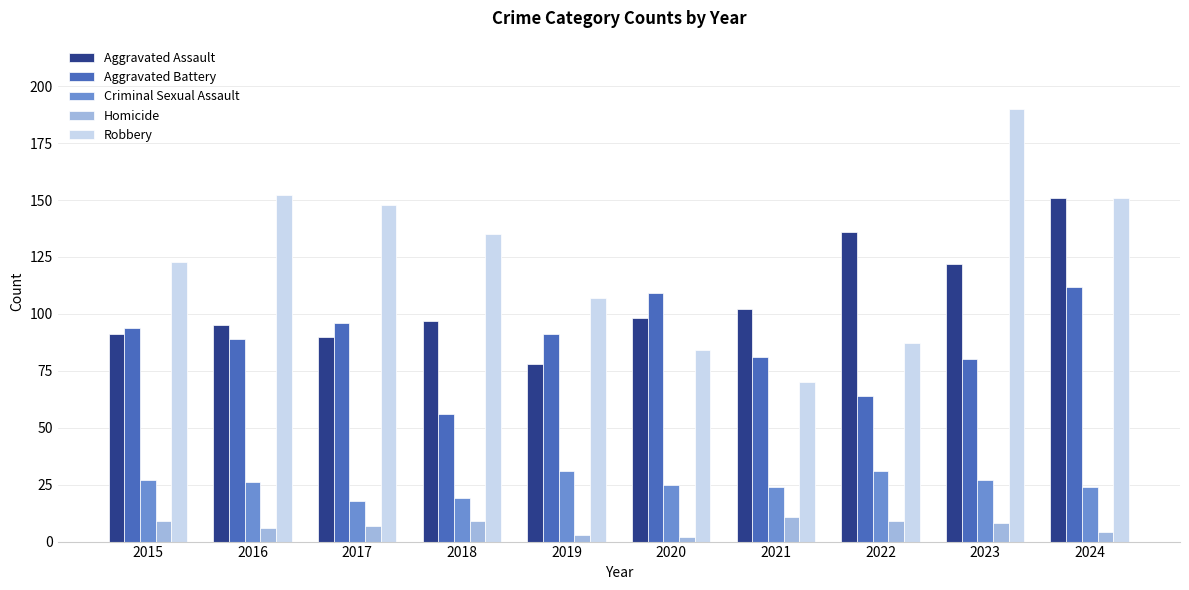

List the series in order of their peak value, highest first.

Robbery, Aggravated Assault, Aggravated Battery, Criminal Sexual Assault, Homicide